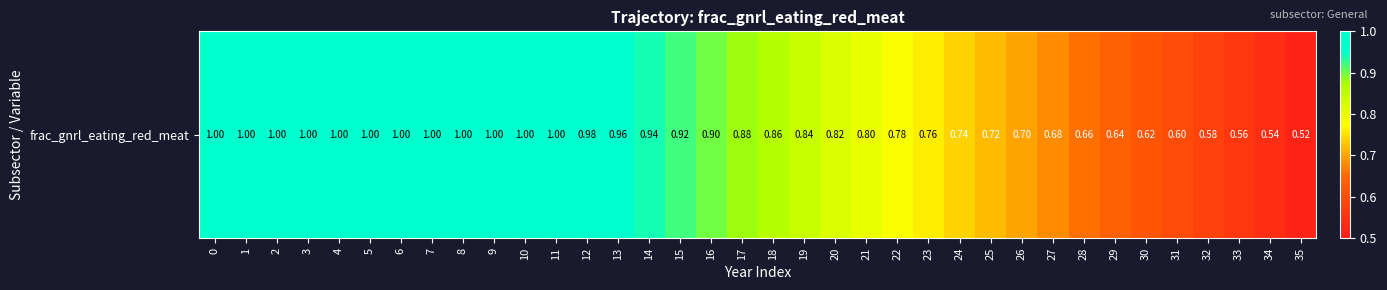

List the labels in order of value, largest first.

0, 1, 2, 3, 4, 5, 6, 7, 8, 9, 10, 11, 12, 13, 14, 15, 16, 17, 18, 19, 20, 21, 22, 23, 24, 25, 26, 27, 28, 29, 30, 31, 32, 33, 34, 35